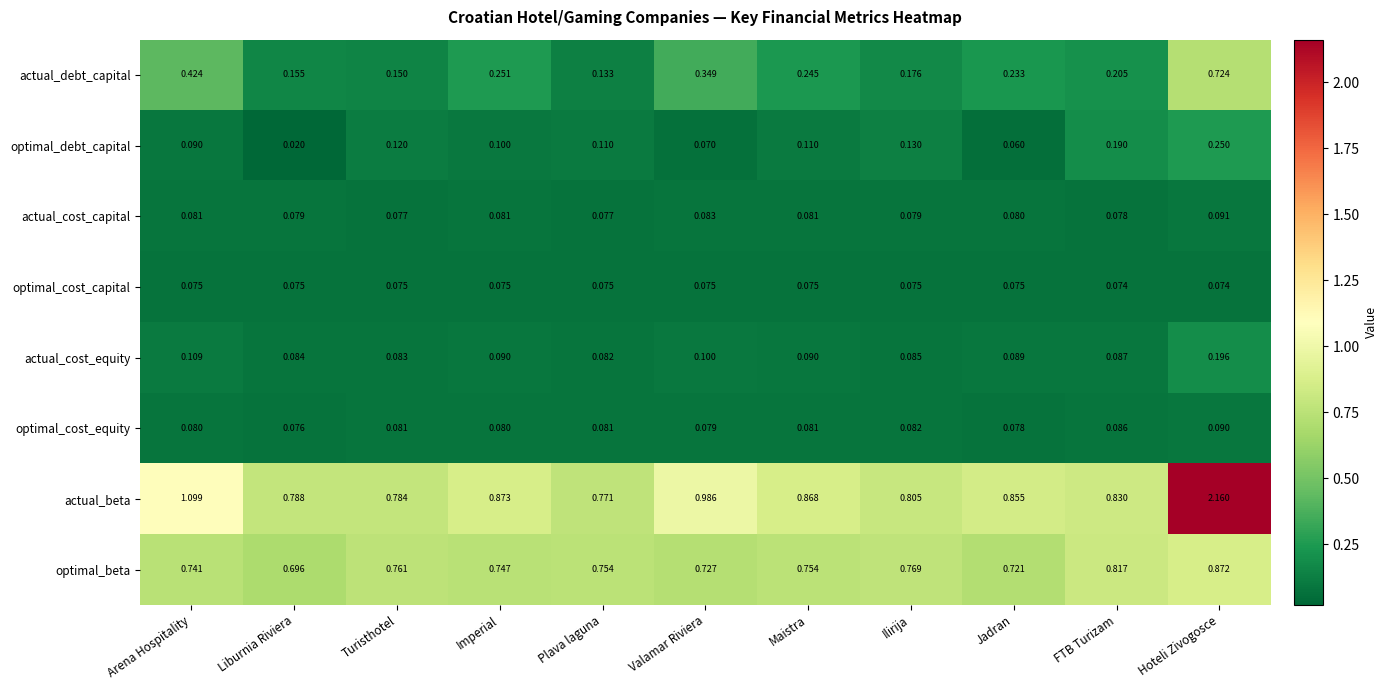

Where is actual_cost_equity nearest to the value 0?

Plava laguna